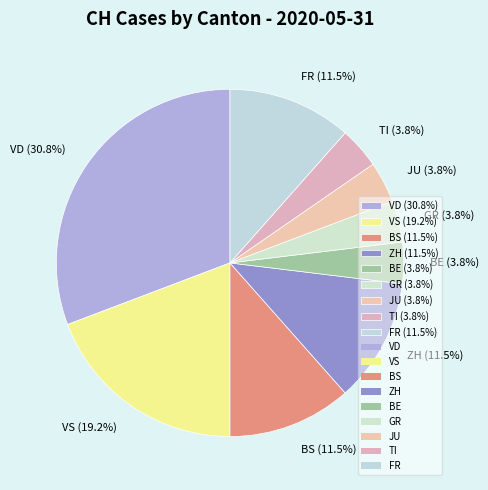

Which has a higher value, ZH (11.5%) or VD (30.8%)?

VD (30.8%)